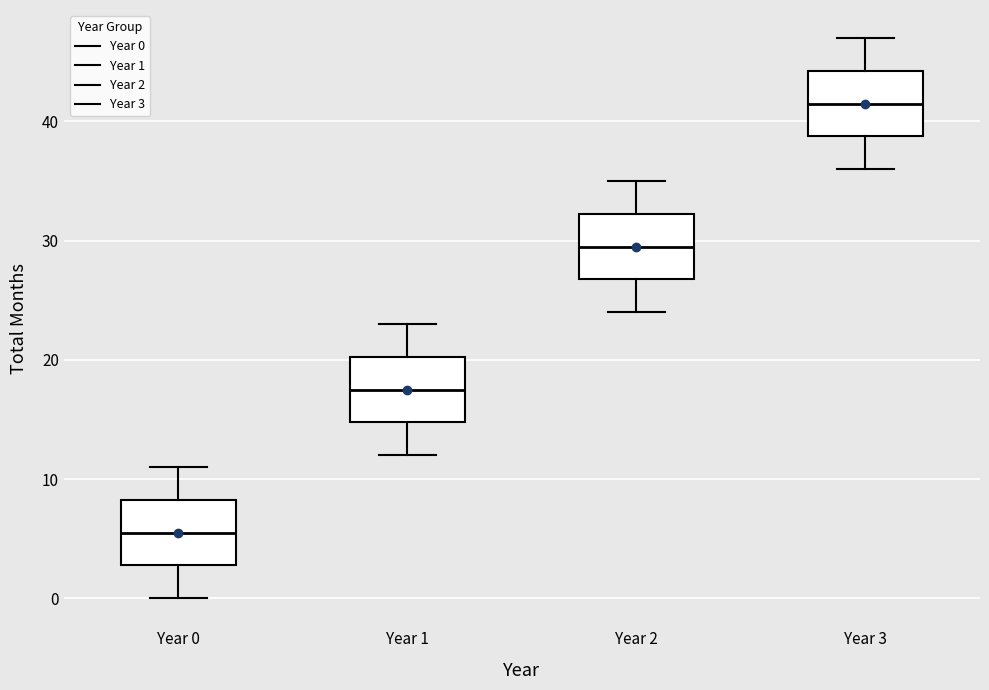

Reading left to right, read every box against the y-axis: the position of its median line, the range the box covers, and the ends of its whiskers. The values are not printed on the chart, so give them approximately, as read against the axis.

Year 0: median 6, box 3 to 8, whiskers 0 to 11
Year 1: median 18, box 15 to 20, whiskers 12 to 23
Year 2: median 30, box 27 to 32, whiskers 24 to 35
Year 3: median 42, box 39 to 44, whiskers 36 to 47